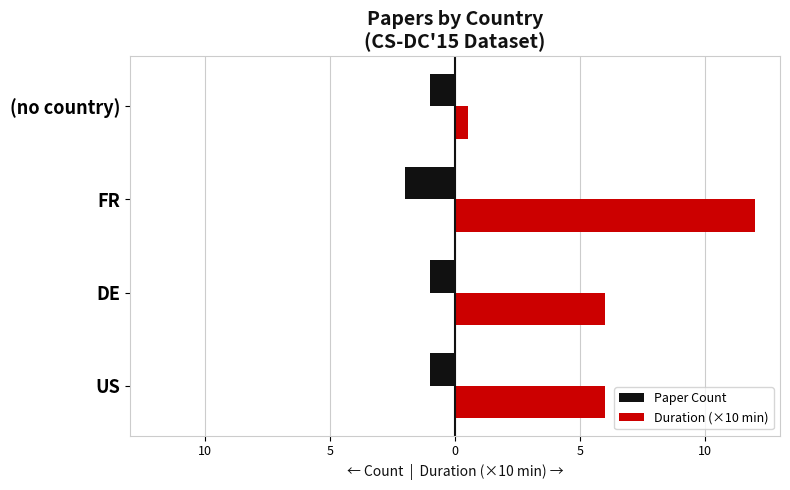

What are all the series names shown in the legend?

Paper Count, Duration (×10 min)